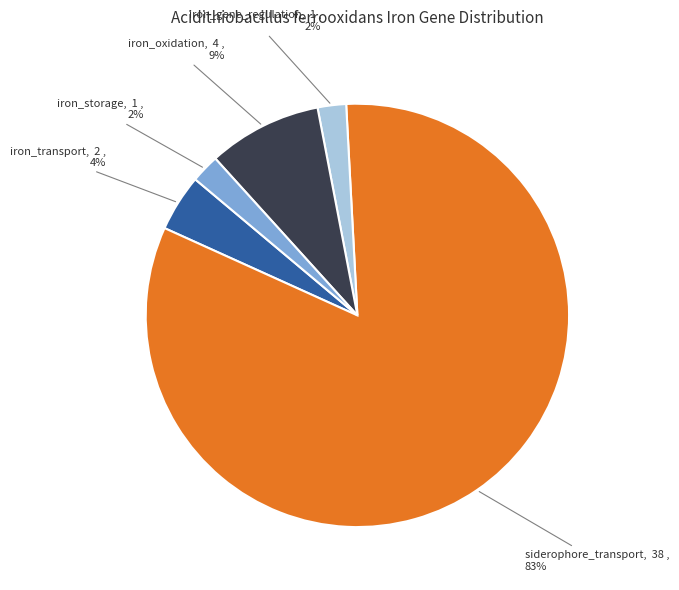

Between siderophore_transport and iron_storage, which is larger?

siderophore_transport